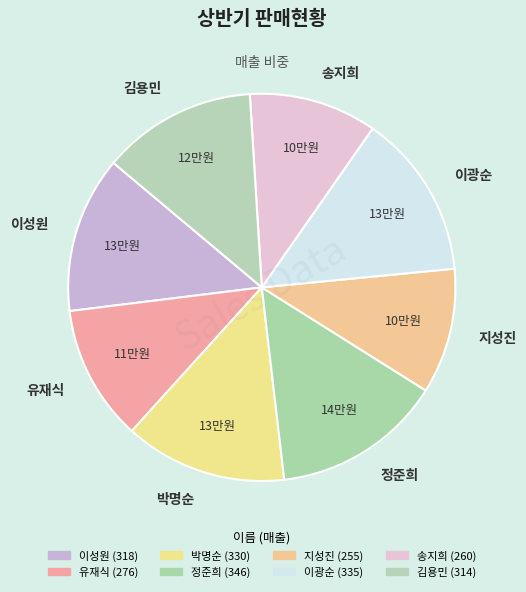

Do 유재식 and 박명순 together represent more than half of the pie?

No